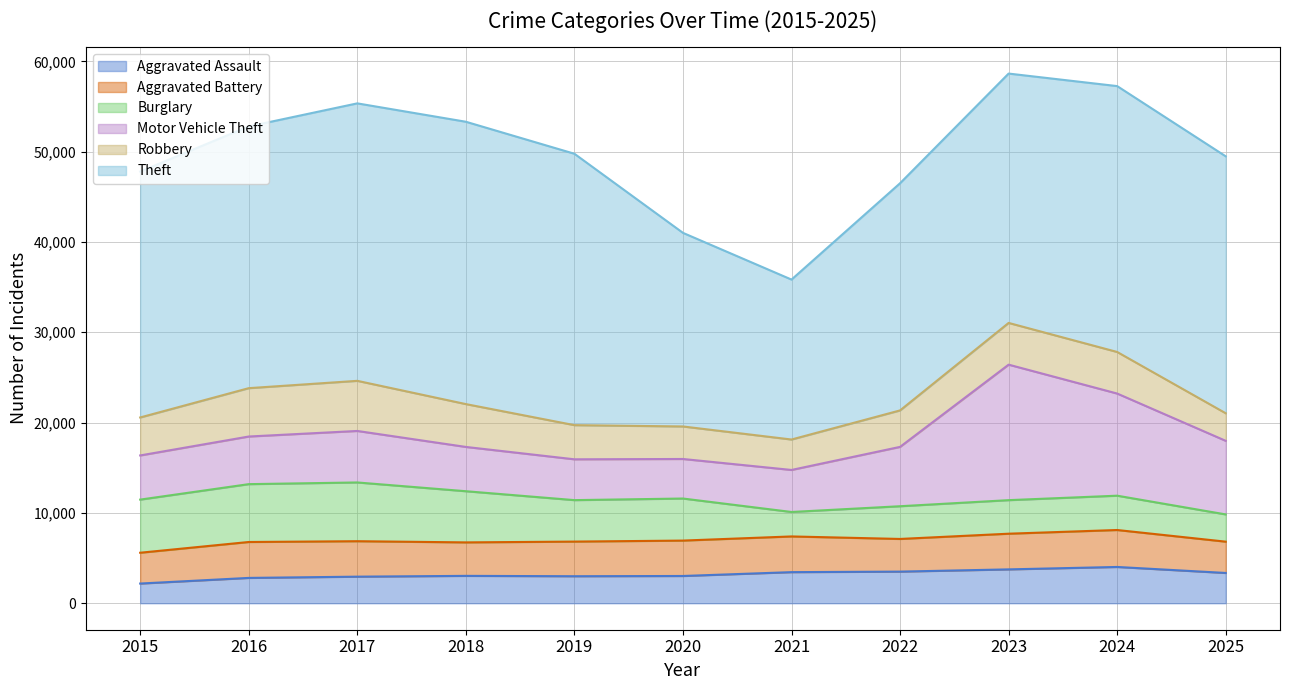

What is the value of the Aggravated Battery point at the 6th from the left?

3919